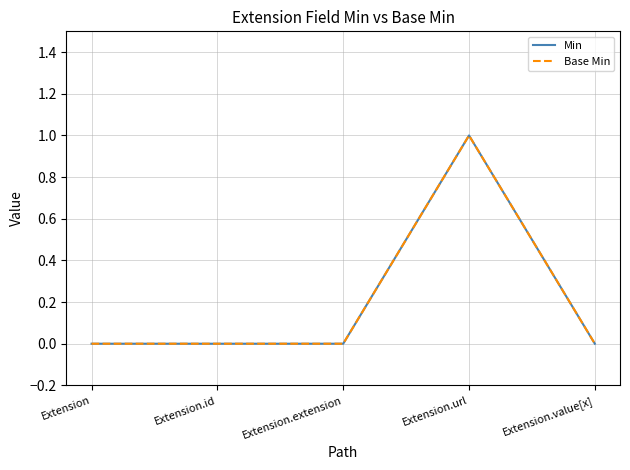

Does the chart display data point markers on the line(s)?

No